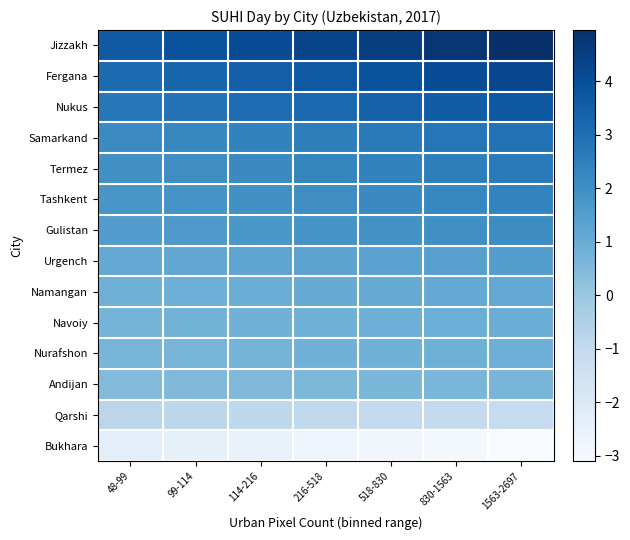

Count the number of categories in the chart.

7